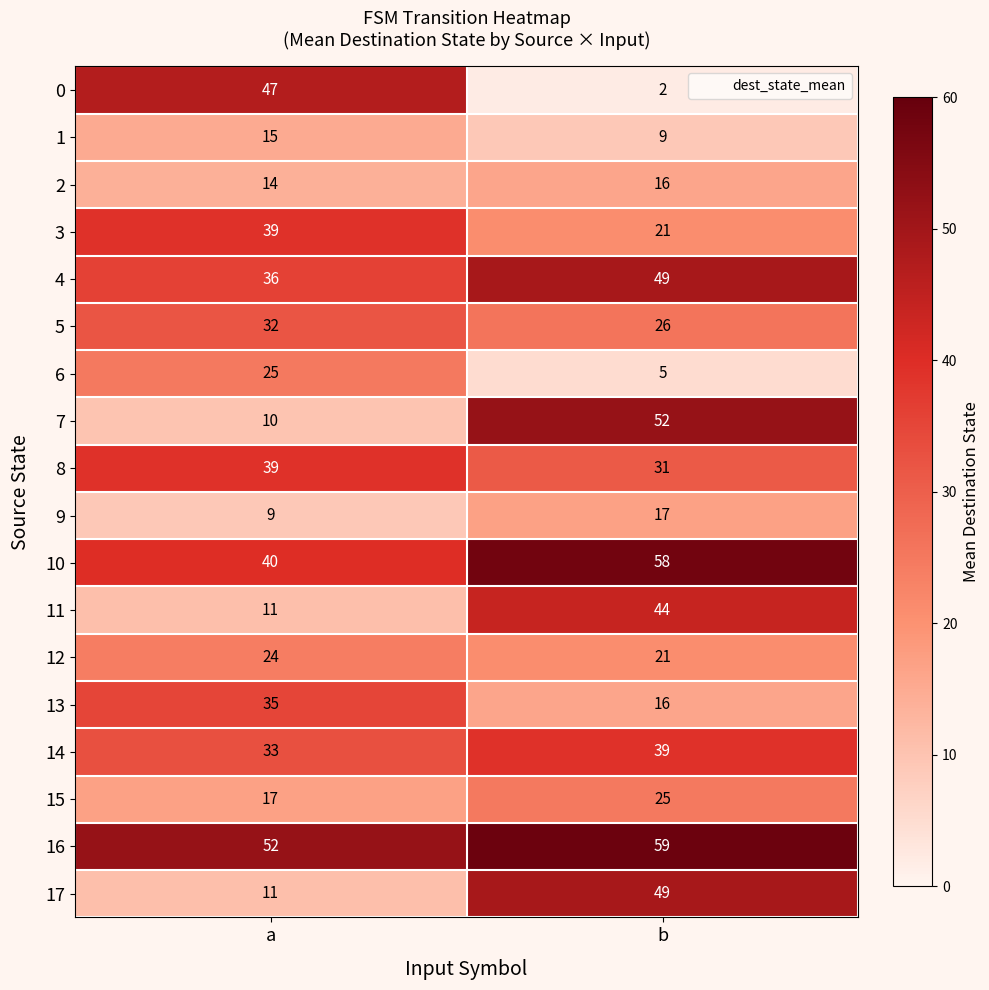

Between a and b, which series saw the biggest shift?

0